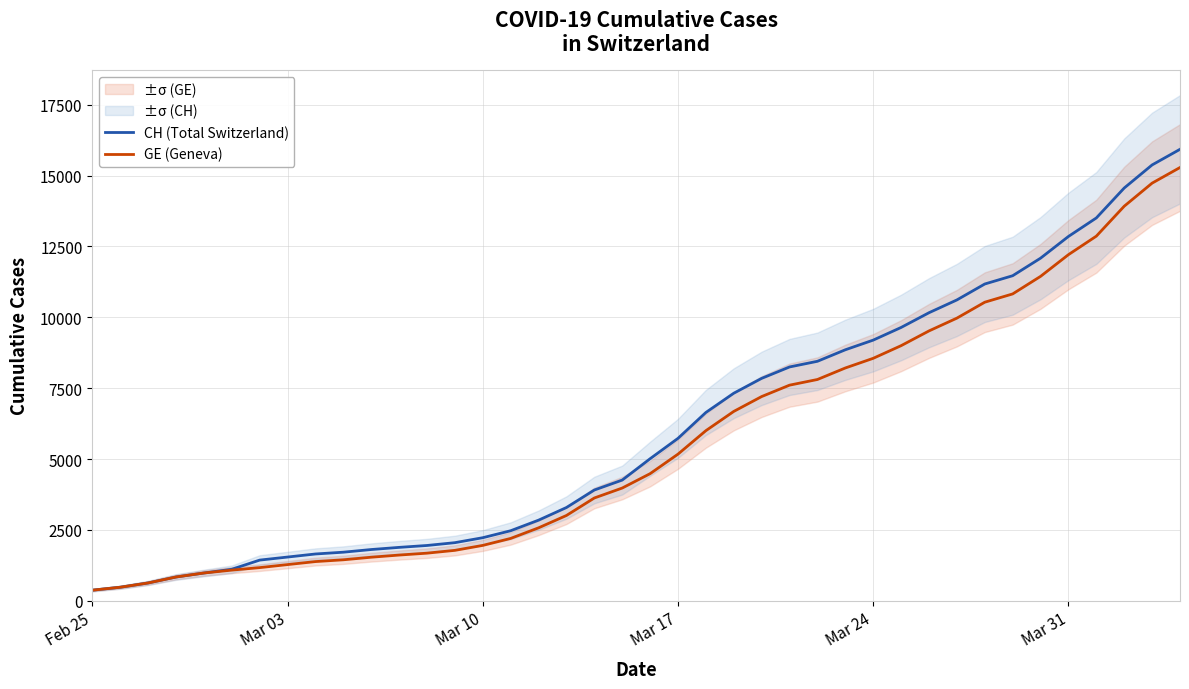

Reading right to left, transcribe all the data shown in this chart.

CH (Total Switzerland): 15926	15375	14561	13505	12852	12086	11467	11175	10613	10162	9642	9196	8855	8449	8249	7847	7323	6644	5731	5012	4259	3908	3291	2845	2472	2226	2051	1952	1885	1809	1715	1652	1544	1436	1113	981	840	630	479	375
GE (Geneva): 15284	14733	13919	12863	12210	11444	10825	10533	9971	9520	9000	8554	8213	7807	7607	7205	6681	6002	5174	4485	3978	3627	3010	2574	2201	1955	1780	1681	1614	1538	1447	1384	1278	1171	1083	981	840	630	479	375